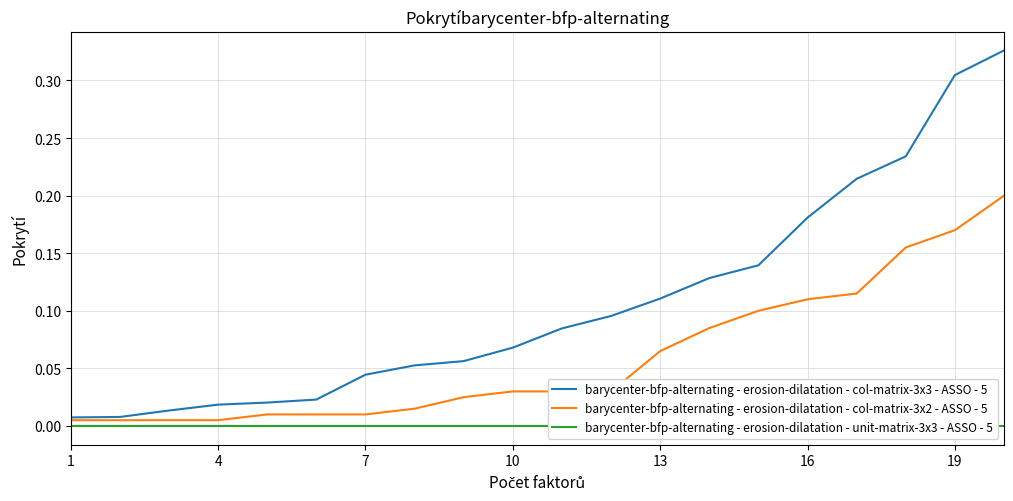

How many distinct data groups are displayed?

3